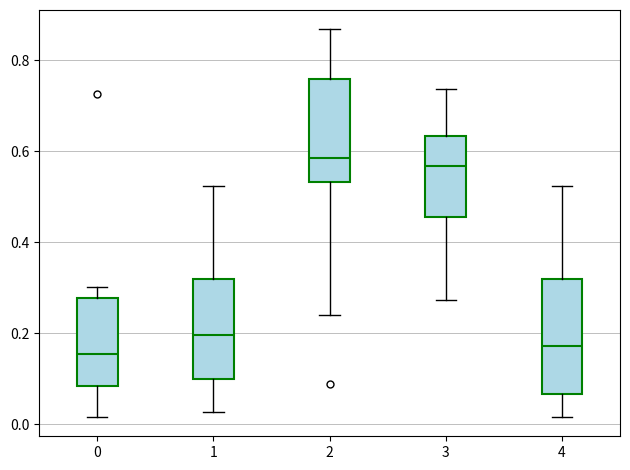

Which box is the tallest, from its lower edge to its upper edge?

4